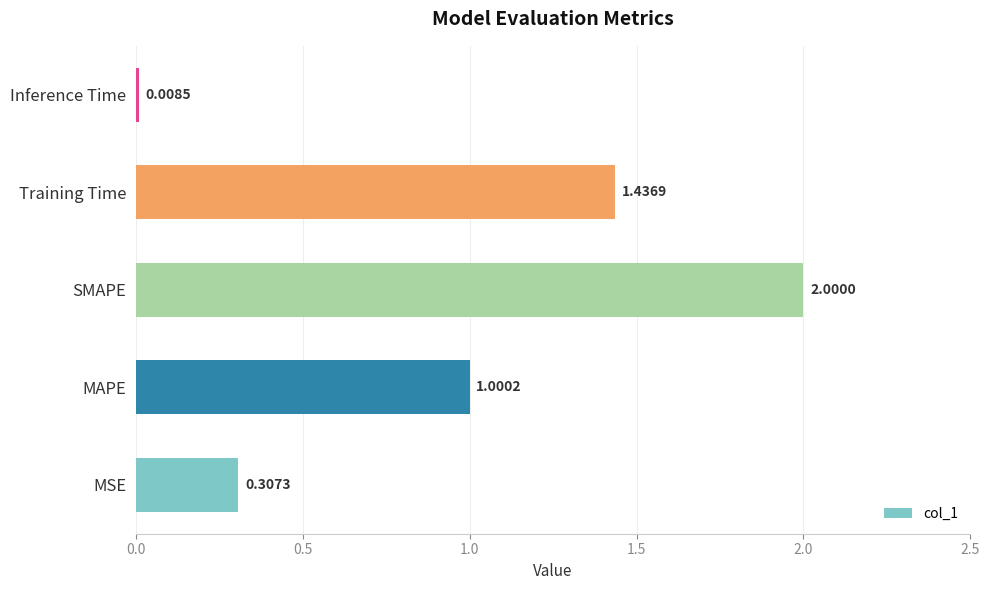

Rank the categories by value from highest to lowest.

SMAPE, Training Time, MAPE, MSE, Inference Time